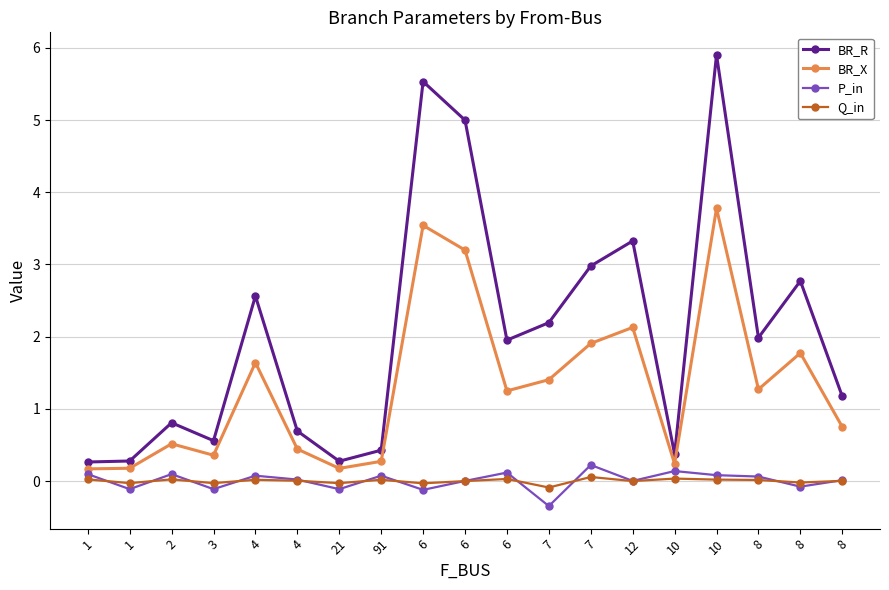

Is this an area chart (filled region under the line)?

No